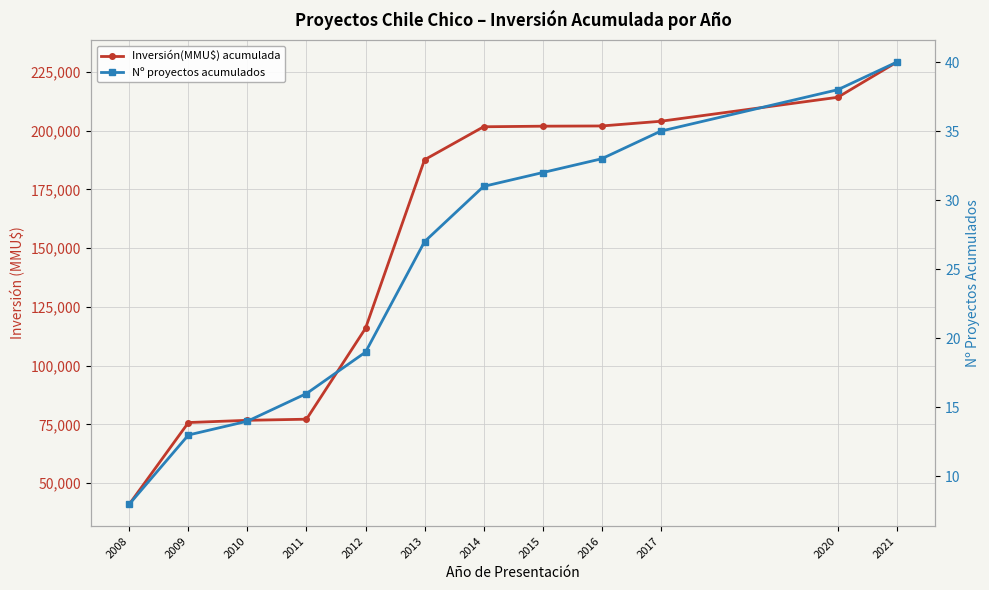

Reading right to left, what are all the values shown in this chart?

Inversión(MMU$) acumulada: 229130	214166	203960	201960	201868	201618	187588	115888	77223	76754	75804	41130
Nº proyectos acumulados: 40	38	35	33	32	31	27	19	16	14	13	8